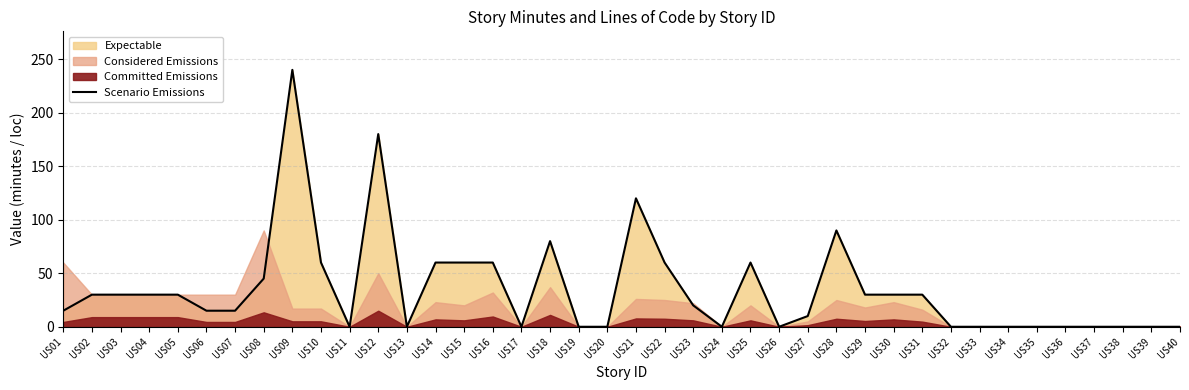

Rank the categories by value from lowest to highest.

US11, US13, US17, US19, US20, US24, US26, US32, US33, US34, US35, US36, US37, US38, US39, US40, US27, US01, US06, US07, US23, US02, US03, US04, US05, US29, US30, US31, US08, US10, US14, US15, US16, US22, US25, US18, US28, US21, US12, US09